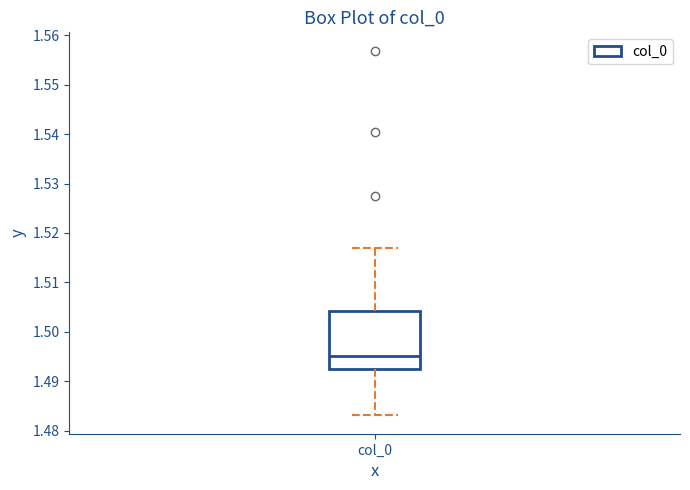

Read this box plot against the y-axis: the position of the median line, the range covered by the box, and the ends of both whiskers. The values are not printed on the chart, so give them approximately, as read against the axis.

median 1.495, box 1.492 to 1.504, whiskers 1.483 to 1.517